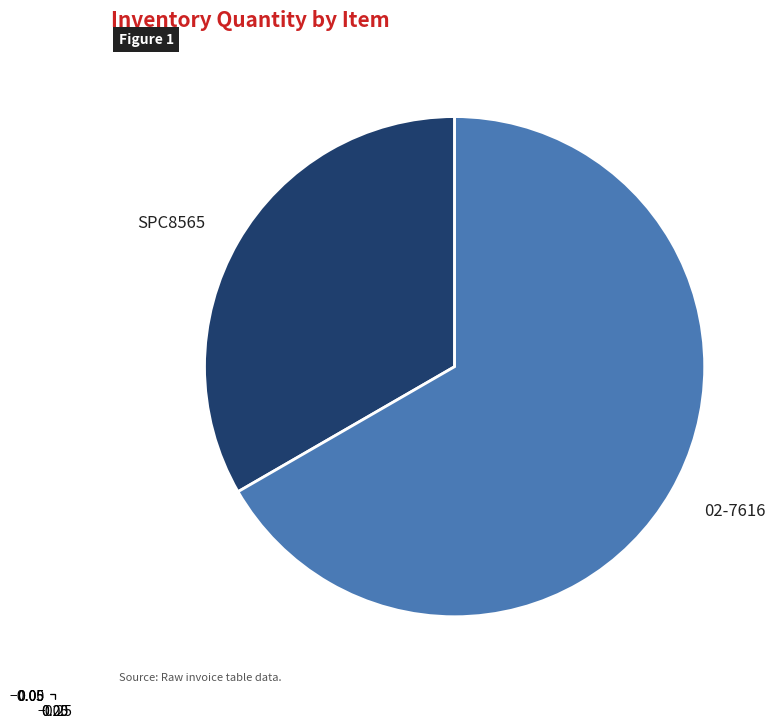

Rank the categories by value from lowest to highest.

SPC8565, 02-7616